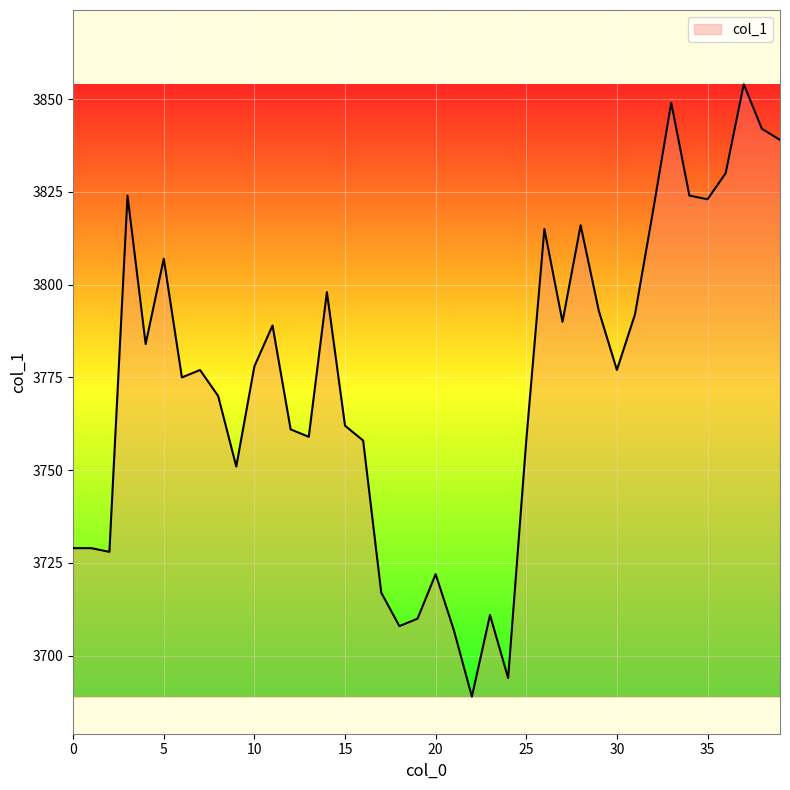

How many series are shown in this chart?

1